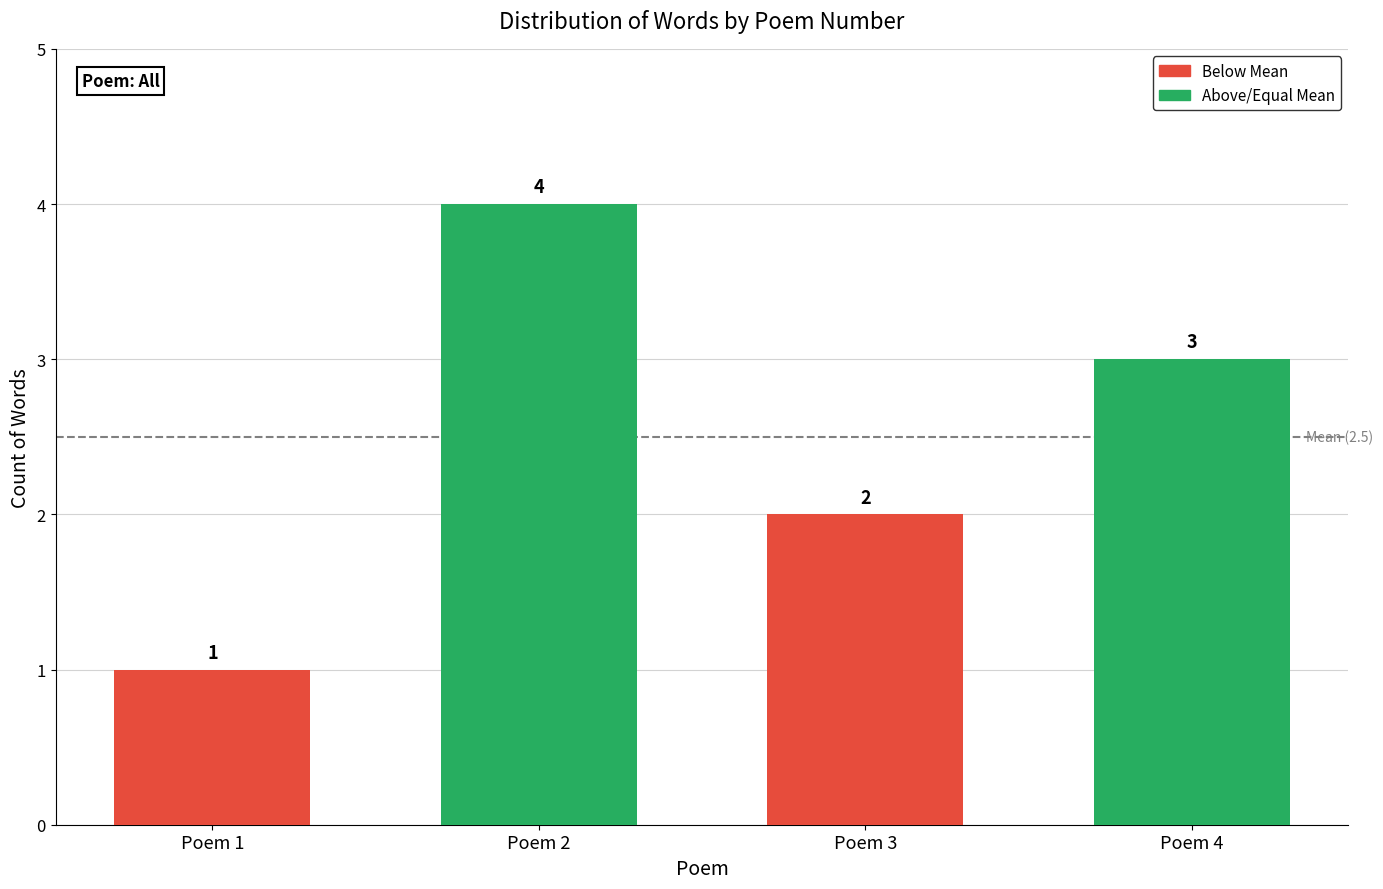

Which has a higher value, Poem 1 or Poem 2?

Poem 2